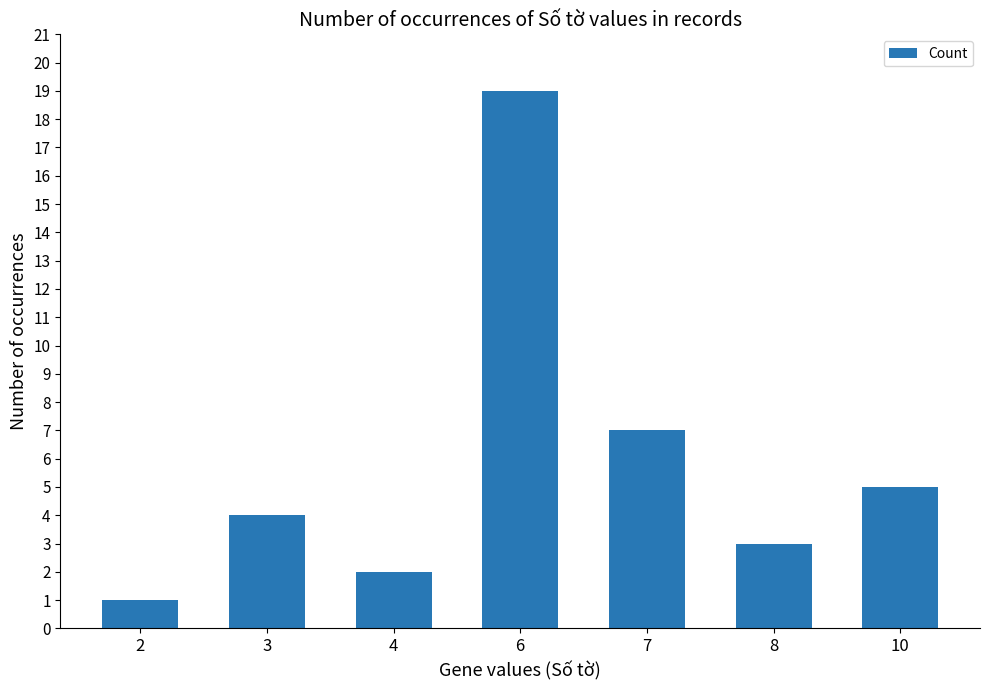

What is the sum of the values at 8 and 7?

10